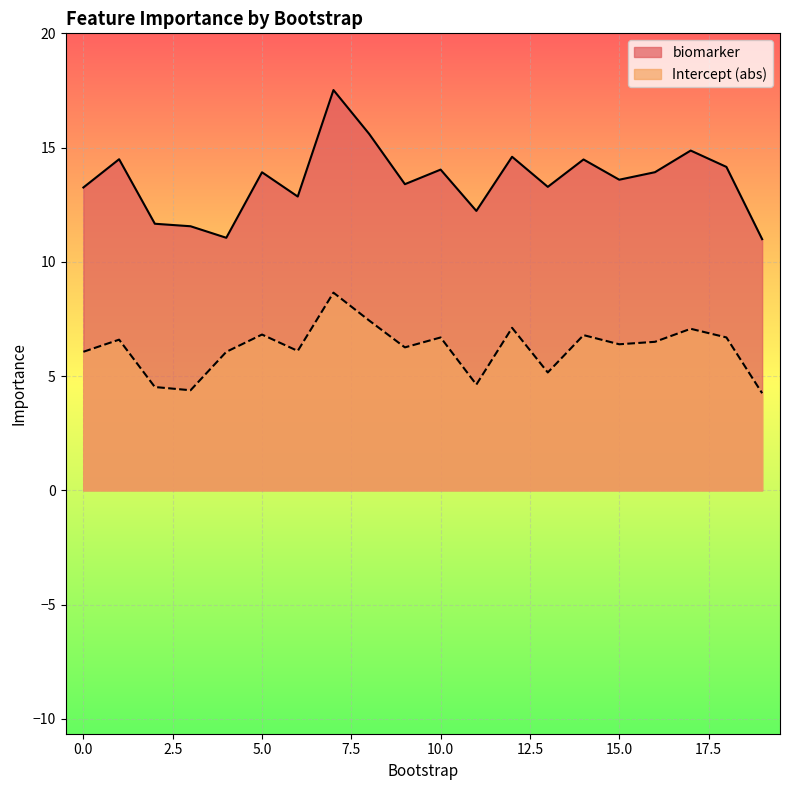

Rank the series by their average value, from lowest to highest.

Intercept (abs), biomarker